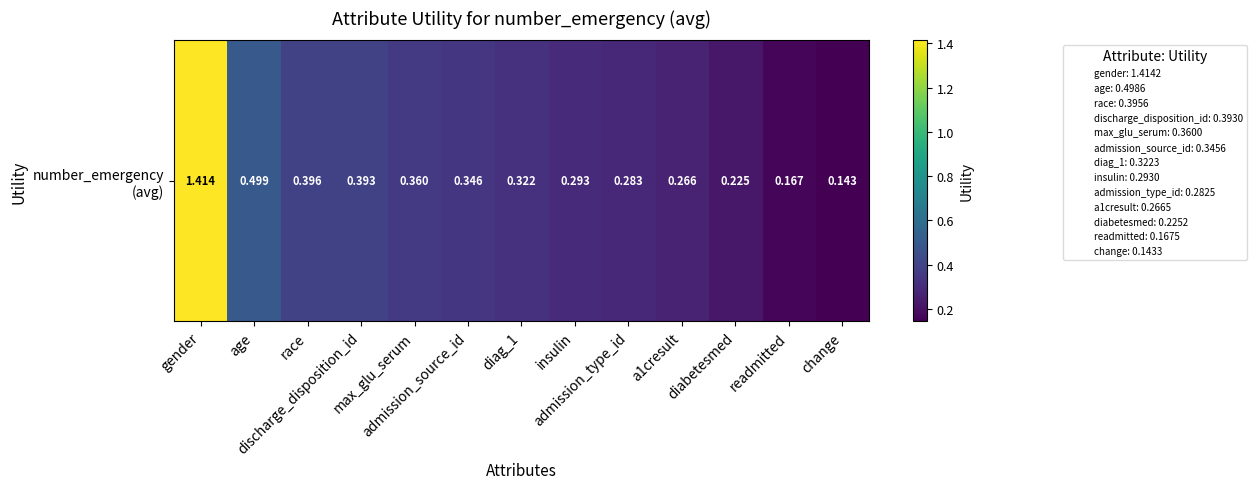

What is the greatest value displayed?

1.4